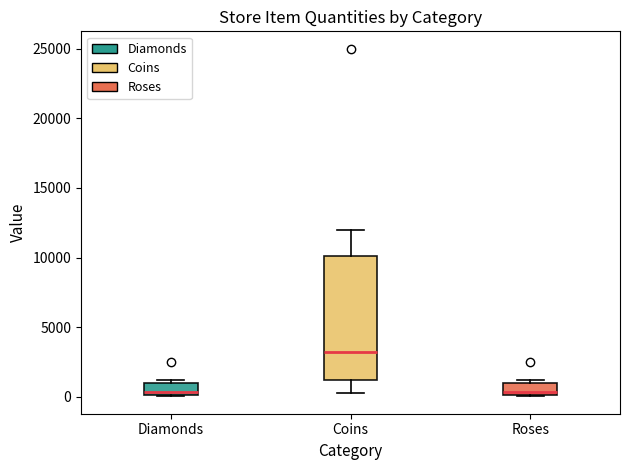

Reading left to right, transcribe this box plot: for each box, give where its median line is, the range the box spans, and where its two whiskers end, as read against the y-axis. The values are not printed on the chart, so give them approximately, as read against the axis.

Diamonds: median 500, box 0 to 1000, whiskers 0 to 1000 (just above the box's upper edge)
Coins: median 3500, box 1000 to 10000, whiskers 500 to 12000
Roses: median 500, box 0 to 1000, whiskers 0 to 1000 (just above the box's upper edge)